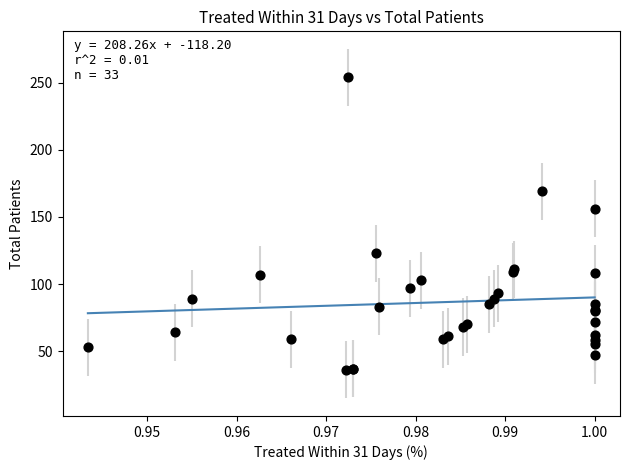

What Y value in the scatter plot is closest to 145?

156